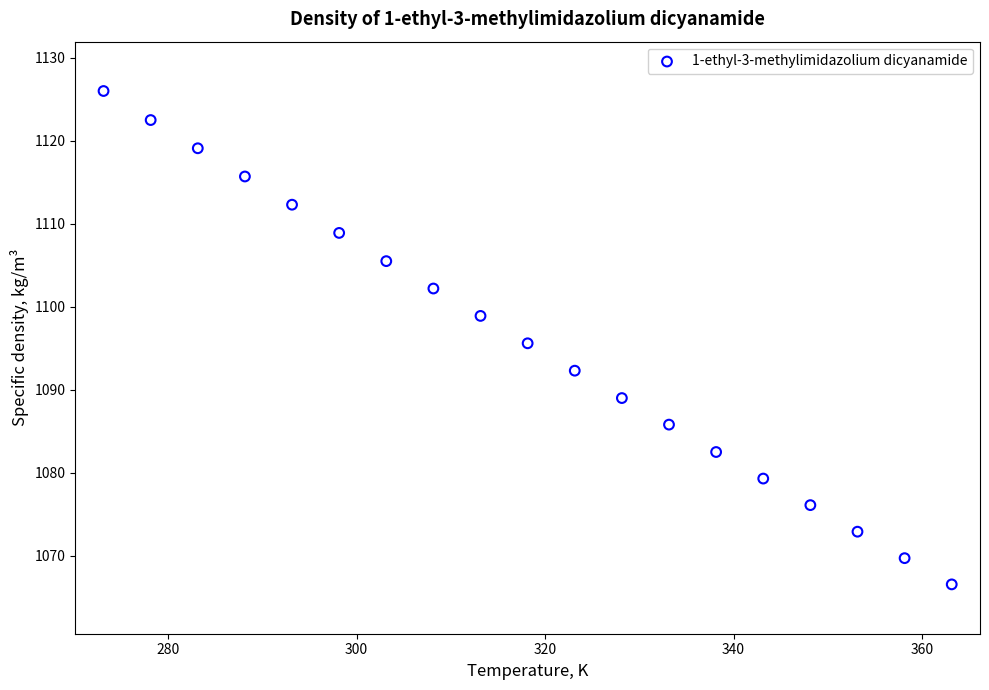

What is the range of X values (max minus min)?

90.0